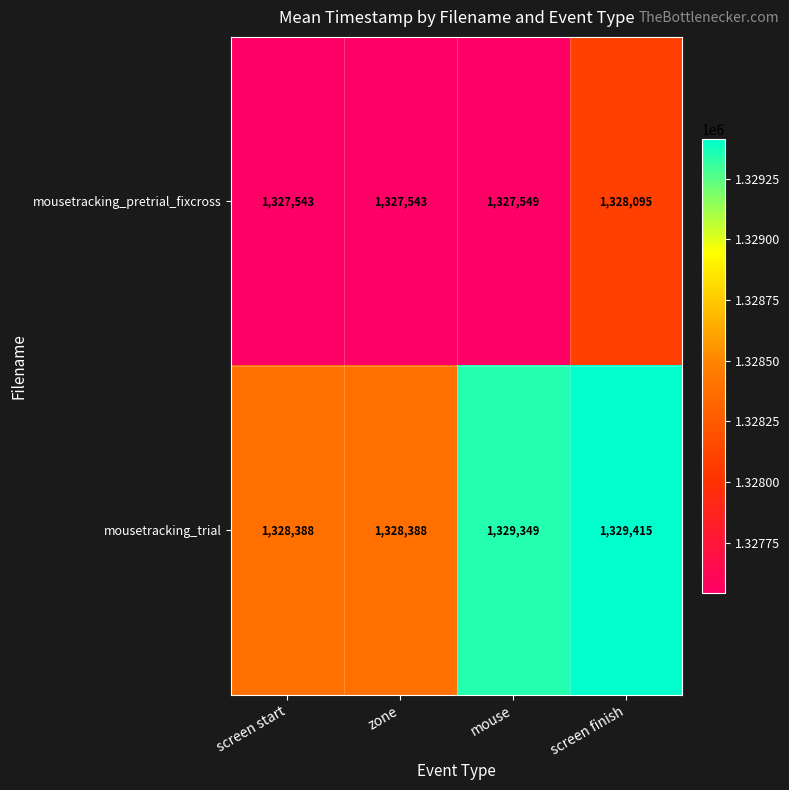

At how many categories does at least one series exceed 1328254?

4